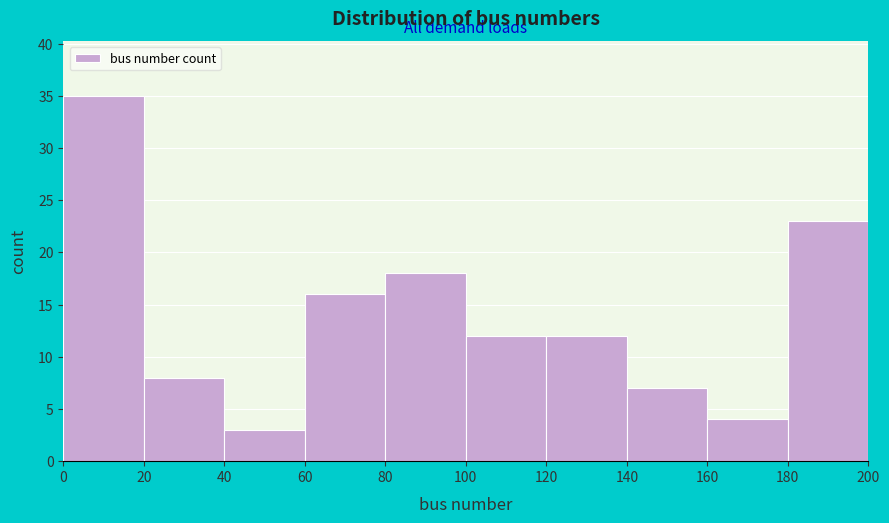

Reading left to right, transcribe this chart: for each bar, give the range it covers on the x-axis and its height. The values are not printed on the chart, so give them approximately, as read against the axis.

0 to 20: 35
20 to 40: 8
40 to 60: 3
60 to 80: 16
80 to 100: 18
100 to 120: 12
120 to 140: 12
140 to 160: 7
160 to 180: 4
180 to 200: 23